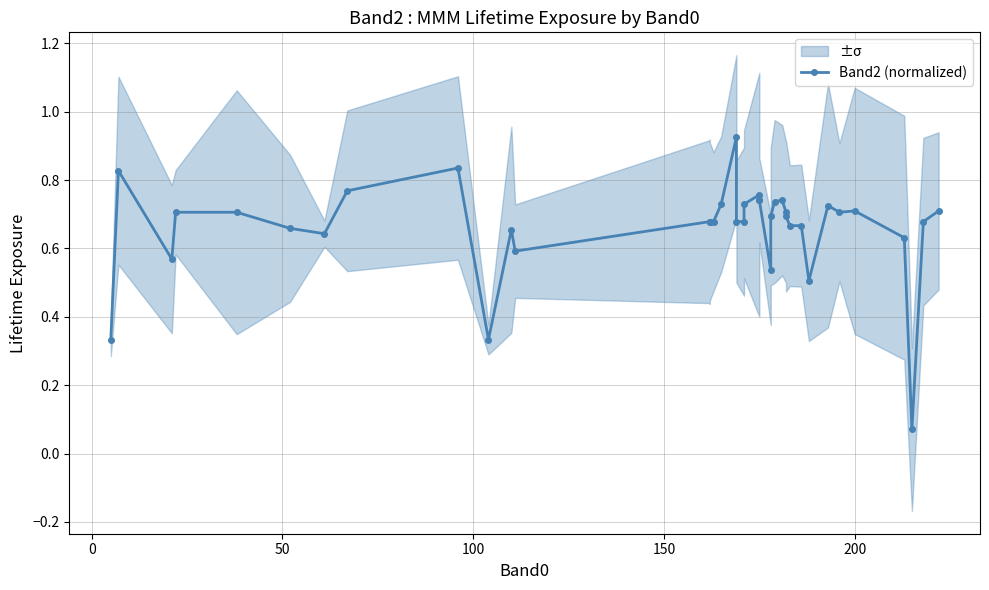

How many lines are shown in the chart?

1